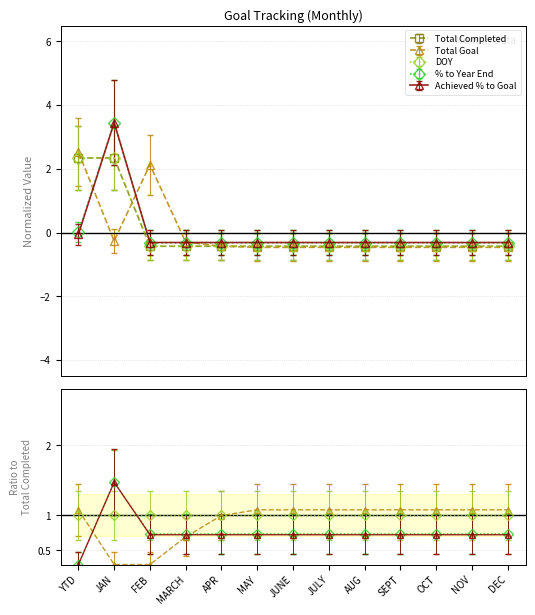

What are all the series names shown in the legend?

Total Completed, Total Goal, DOY, % to Year End, Achieved % to Goal